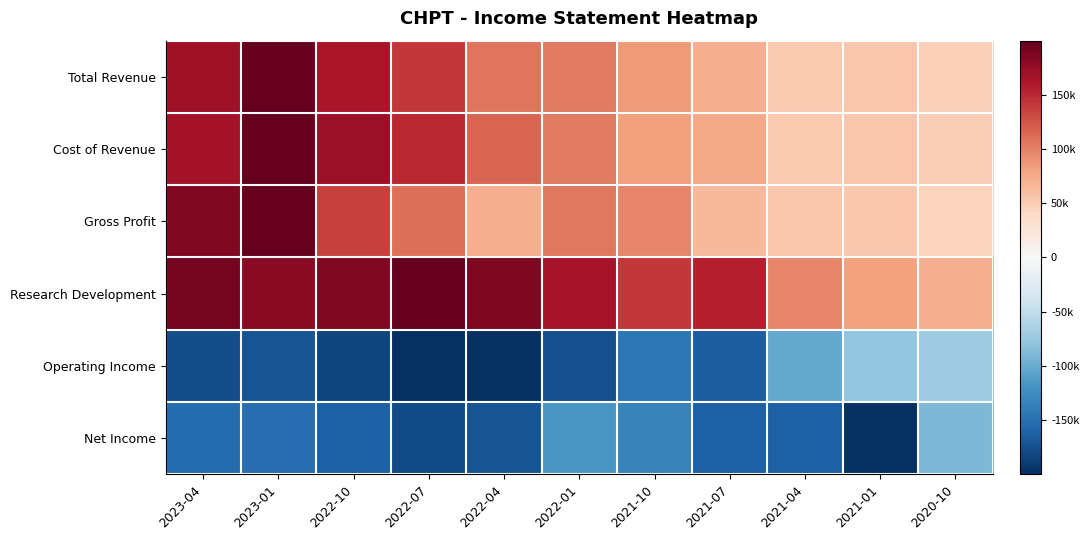

Count the number of data series in this chart.

6